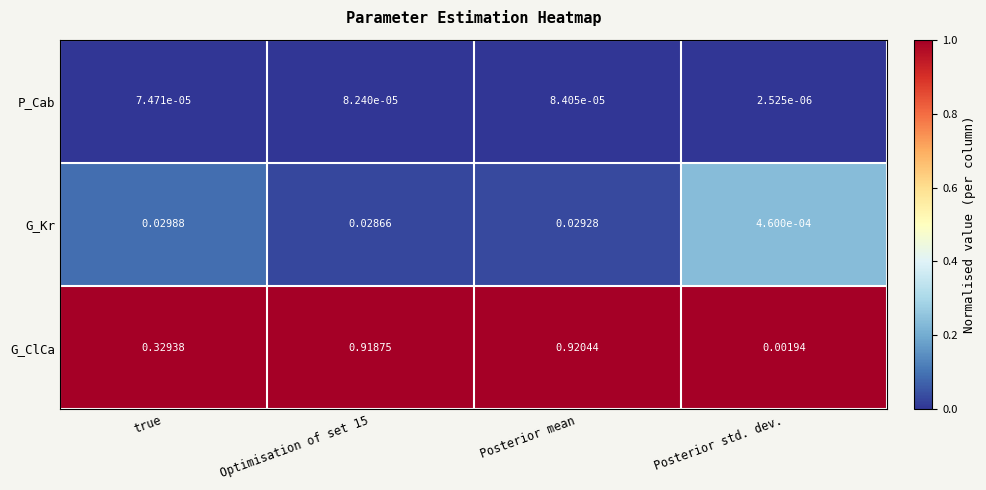

At which category is the sum across all series the highest?

Posterior mean